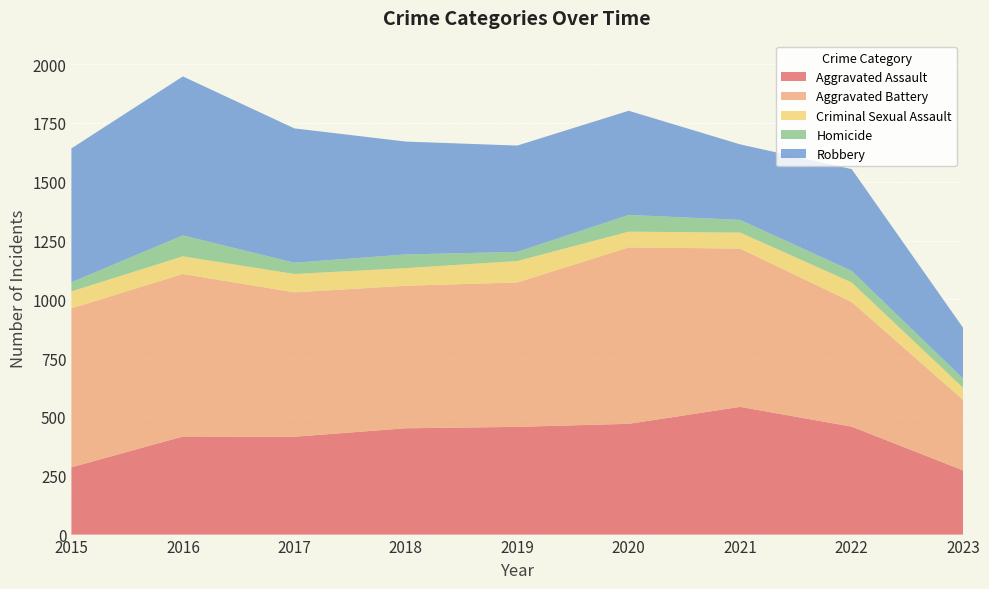

Reading left to right, what are all the values shown in this chart?

Aggravated Assault: 2015=286	2016=417	2017=416	2018=452	2019=458	2020=471	2021=543	2022=459	2023=273
Aggravated Battery: 2015=676	2016=691	2017=614	2018=606	2019=614	2020=750	2021=673	2022=530	2023=300
Criminal Sexual Assault: 2015=72	2016=75	2017=78	2018=75	2019=91	2020=67	2021=68	2022=83	2023=51
Homicide: 2015=39	2016=89	2017=48	2018=58	2019=39	2020=71	2021=54	2022=49	2023=39
Robbery: 2015=569	2016=676	2017=571	2018=480	2019=452	2020=443	2021=321	2022=433	2023=216